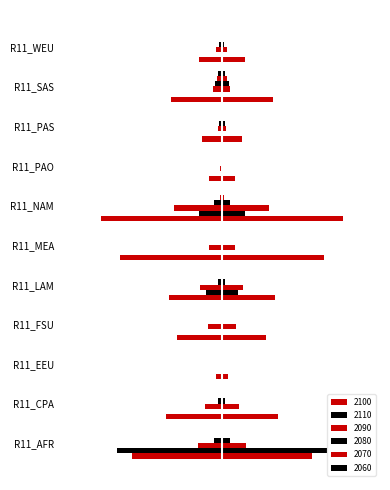

Which series has the largest total across all categories?

2100